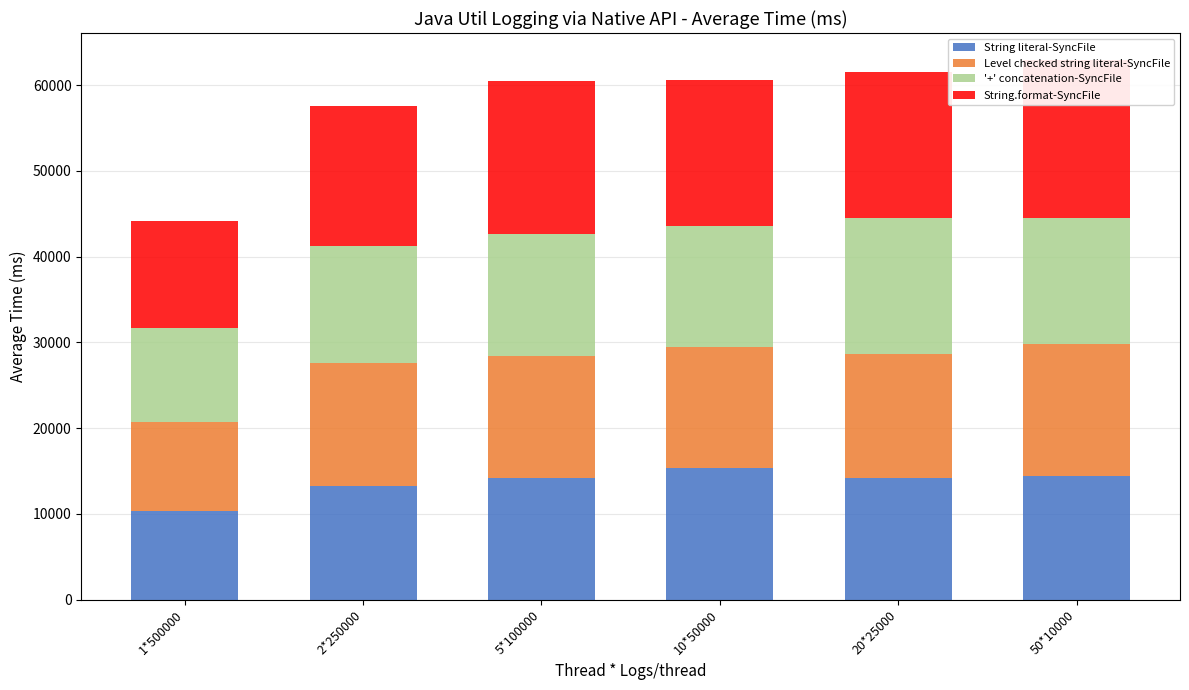

What is the sum of the String literal-SyncFile values at 50*10000 and 2*250000?

27617.2